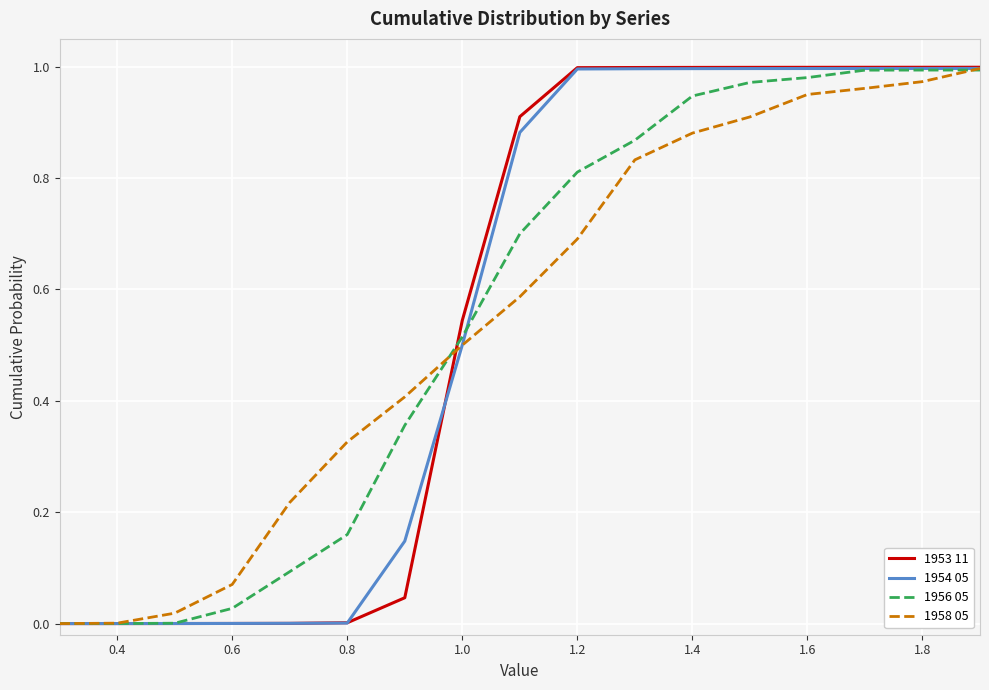

The value of 1954 05 at 1.4 is 0.6. True or false?

False